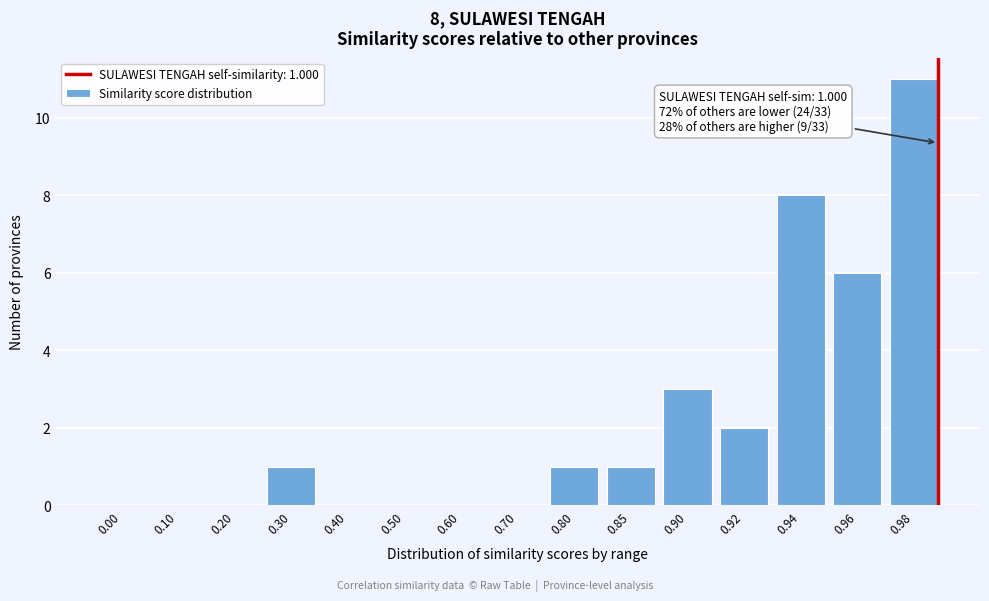

Reading right to left, extract all data points from this chart.

0.98=11	0.96=6	0.94=8	0.92=2	0.90=3	0.85=1	0.80=1	0.70=0	0.60=0	0.50=0	0.40=0	0.30=1	0.20=0	0.10=0	0.00=0